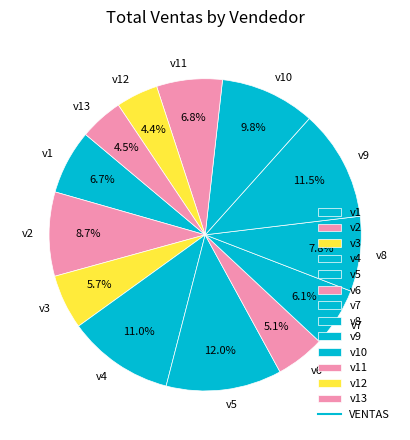

The v7 slice represents 1% of the pie. True or false?

False